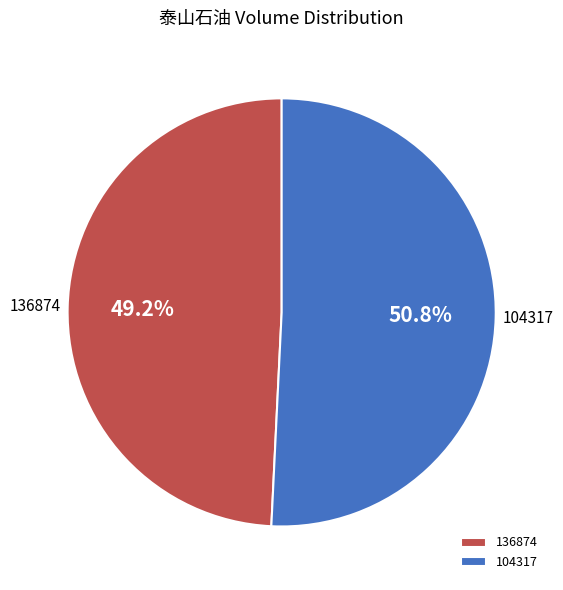

Which category has the biggest portion of the pie?

104317